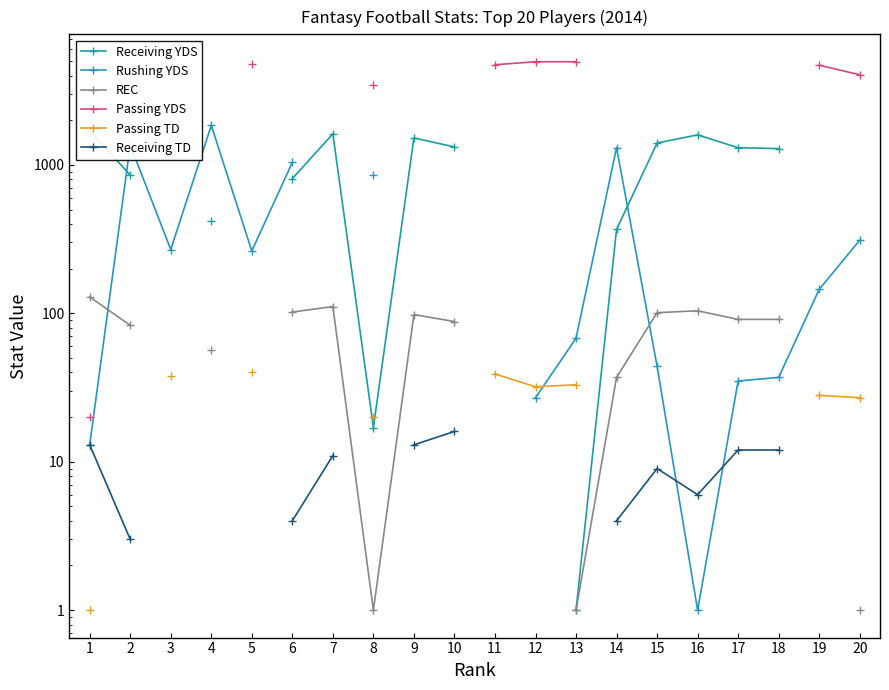

Is the value of Receiving TD at 7 greater than the value of Passing TD at 13?

No